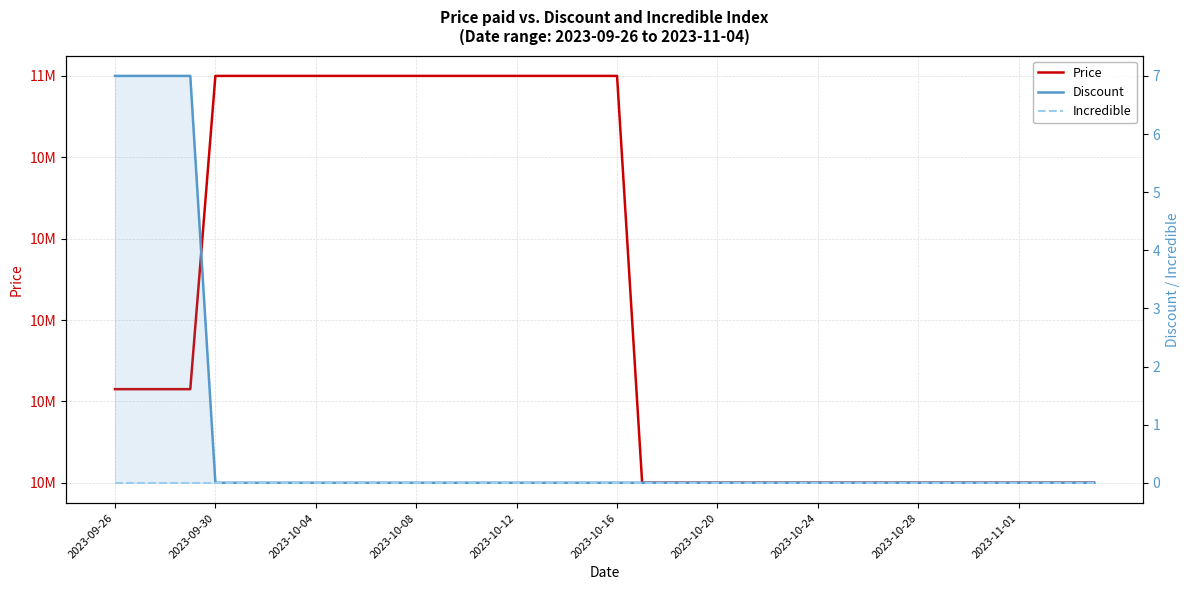

Which label corresponds to the largest value in the chart?

2023-09-30